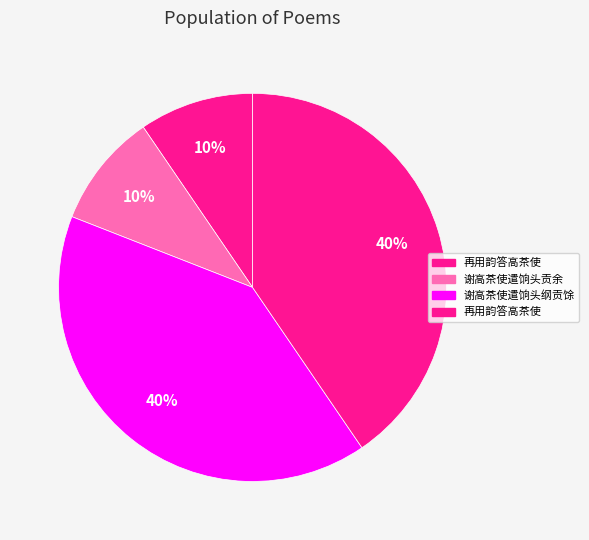

How many segments does this pie chart have?

4